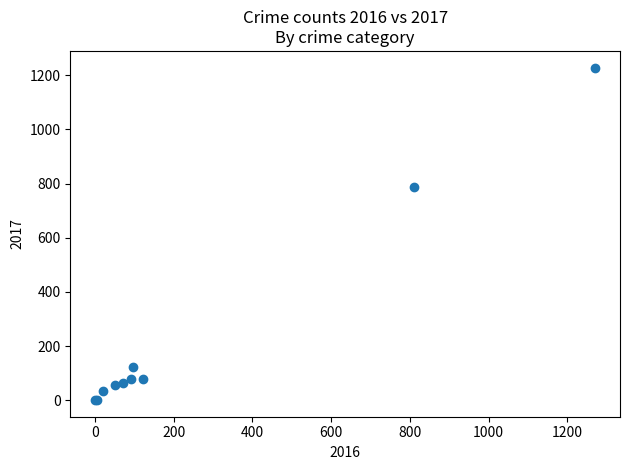

What Y value in the scatter plot is closest to 614?

789